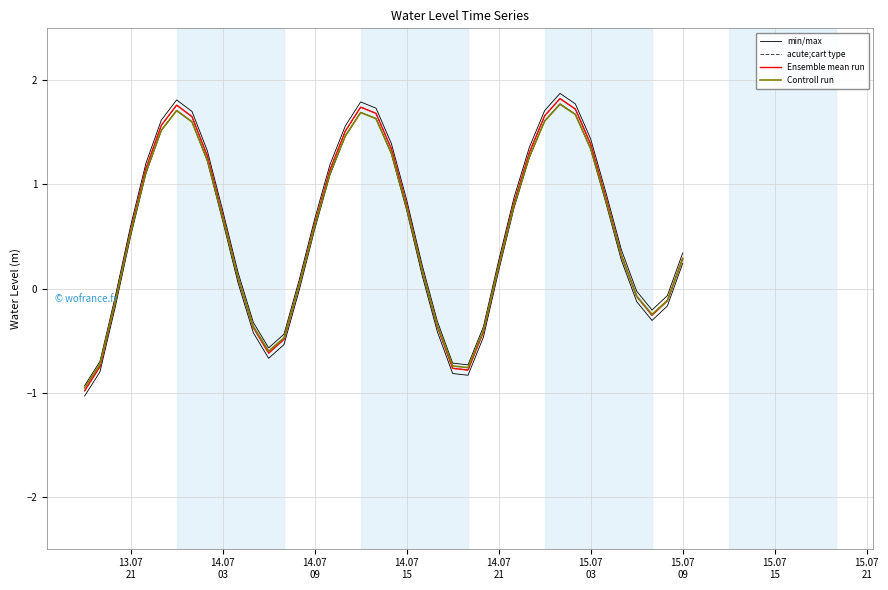

What is the smallest value displayed?

-1.0